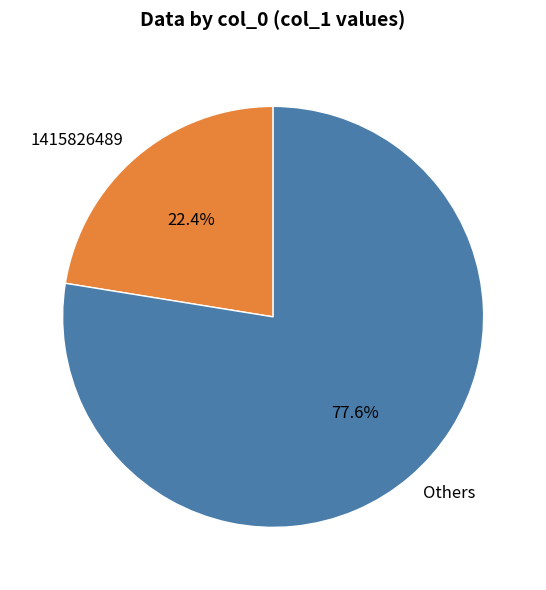

To the nearest percent, what is the difference between the largest and smallest slice percentages?

55%